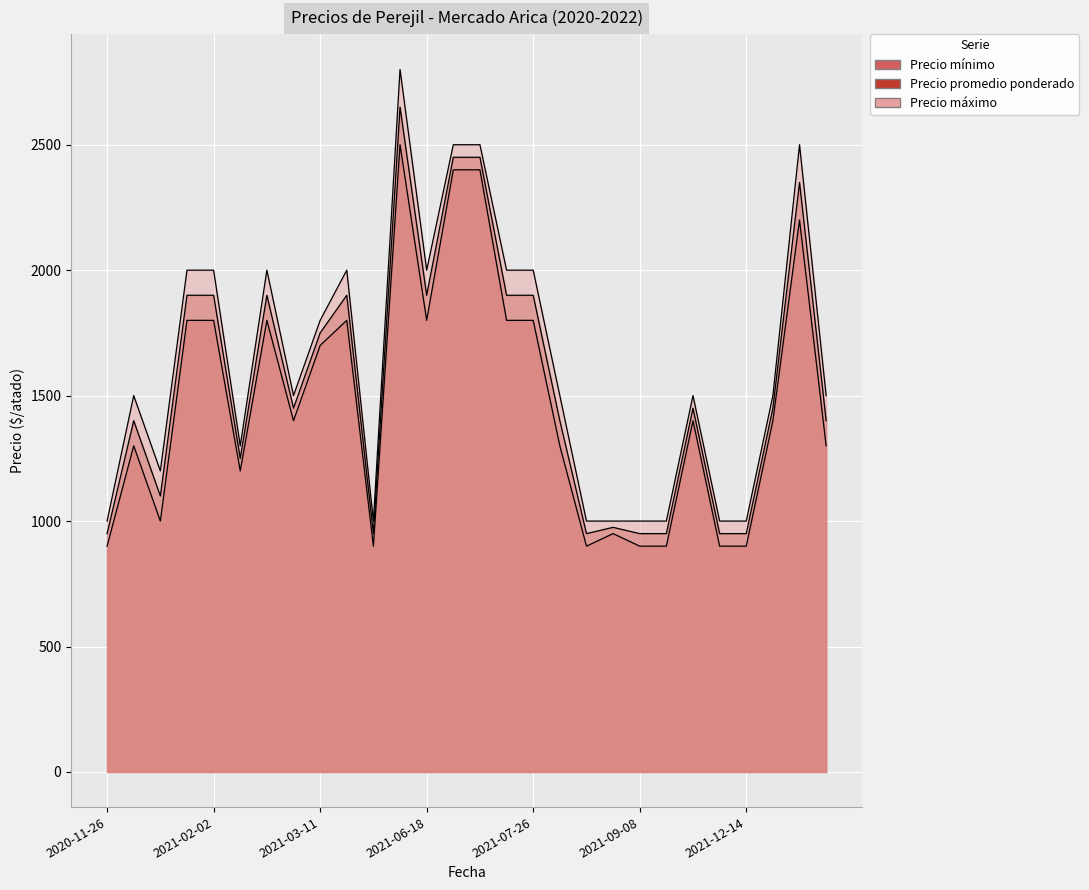

Is the value of Precio mínimo at 2021-02-26 greater than the value of Precio máximo at 2021-02-02?

No